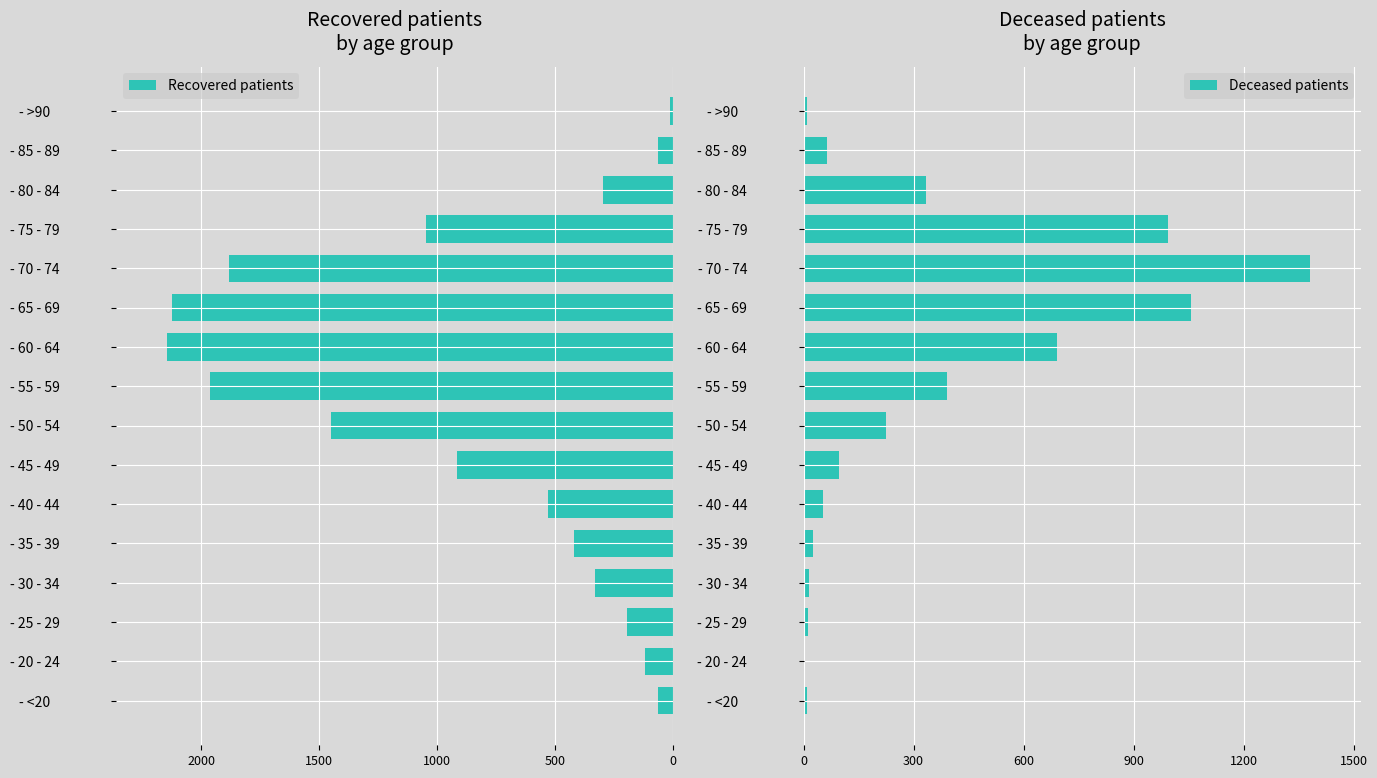

Which series has the largest range (max minus min)?

Recovered patients